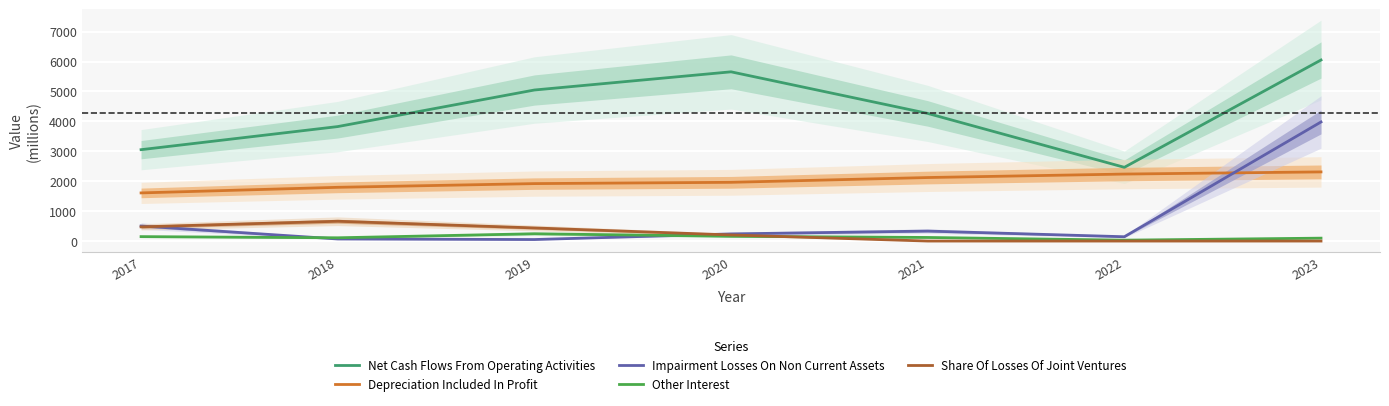

Reading left to right, list all the values displayed in this chart.

Net Cash Flows From Operating Activities: 3054	3826	5048	5656	4266	2464	6051
Depreciation Included In Profit: 1609	1796	1920	1963	2123	2239	2311
Impairment Losses On Non Current Assets: 503	69	51	239	334	144	3980
Other Interest: 148	109	244	159	120	30	97
Share Of Losses Of Joint Ventures: 474	662	438	204	0	0	0